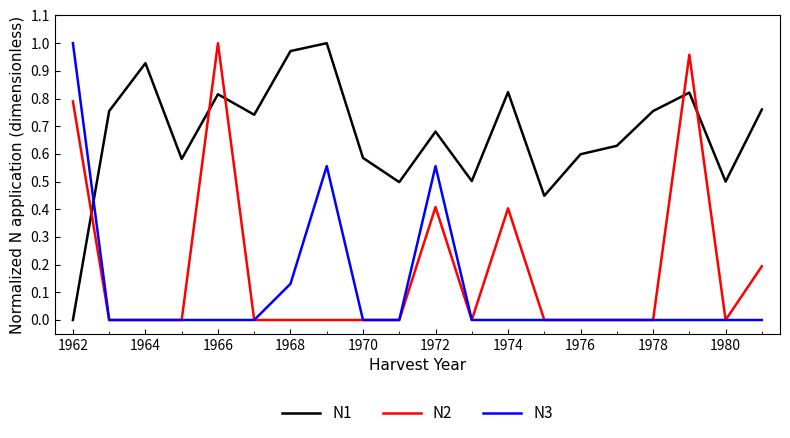

True or false: N1 and N2 cross at least once.

True